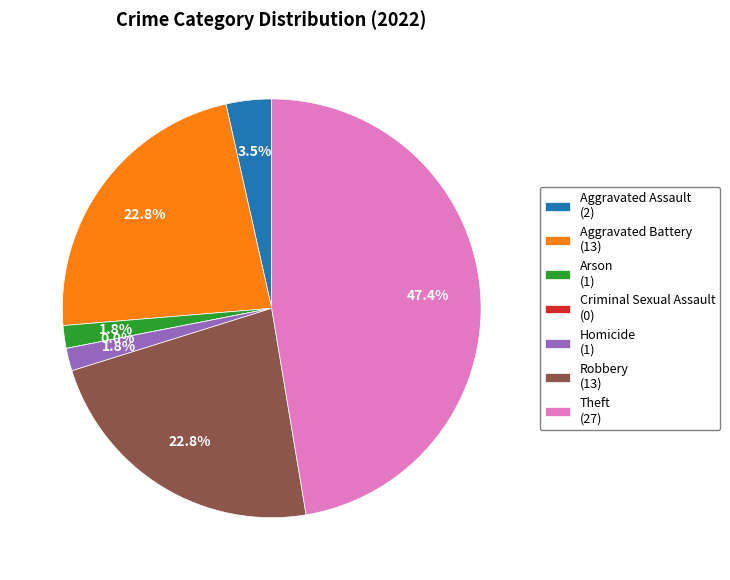

Combined, what portion of the pie is Robbery and Homicide?

24.6%